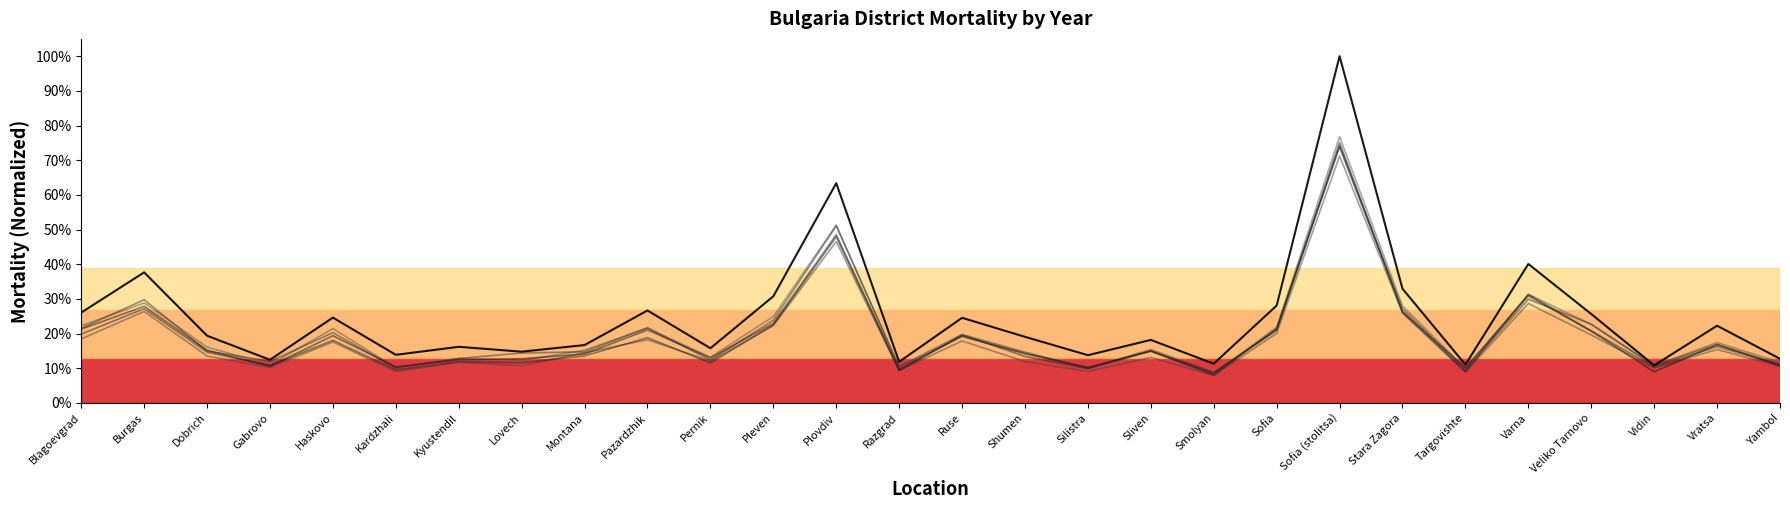

Does the chart display data point markers on the line(s)?

No